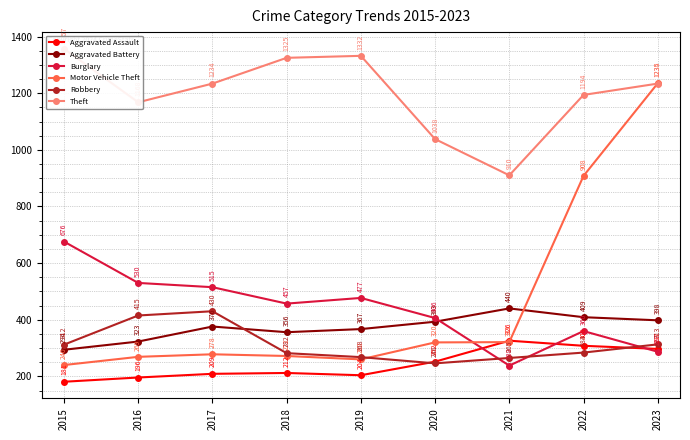

At which label is Robbery closest to 338?

2023